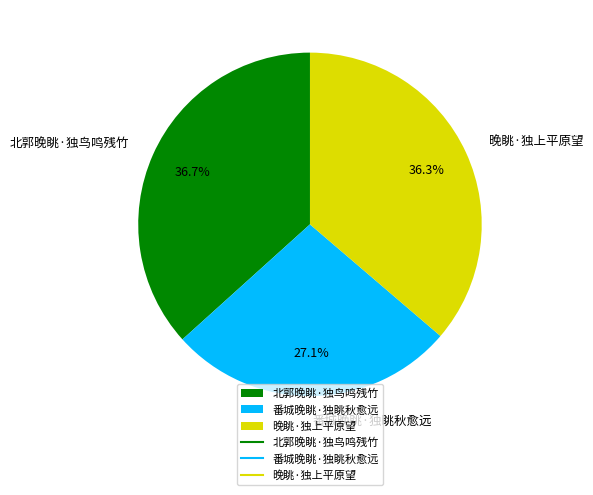

To the nearest percent, what is the average slice percentage?

33%